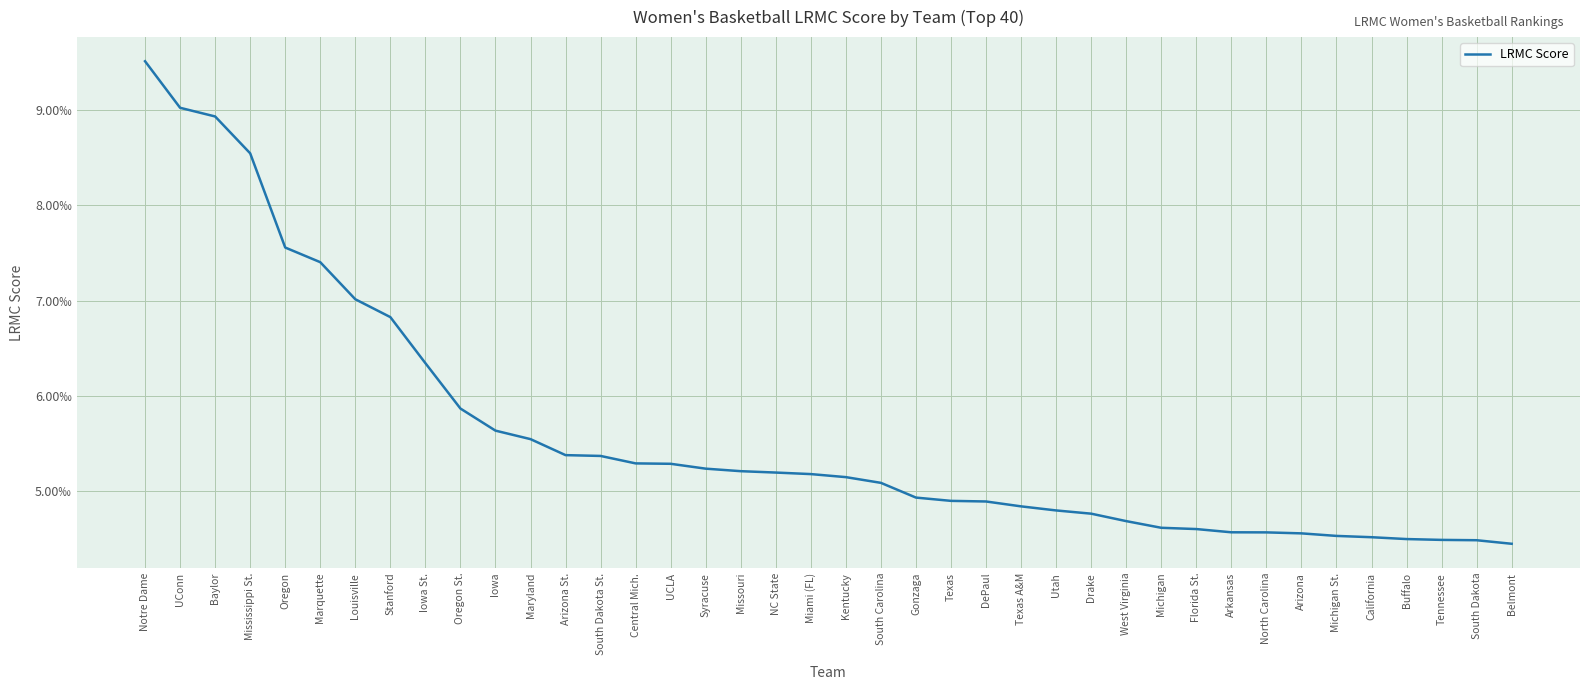

Is it true that the value at Arkansas is 0.0?

False